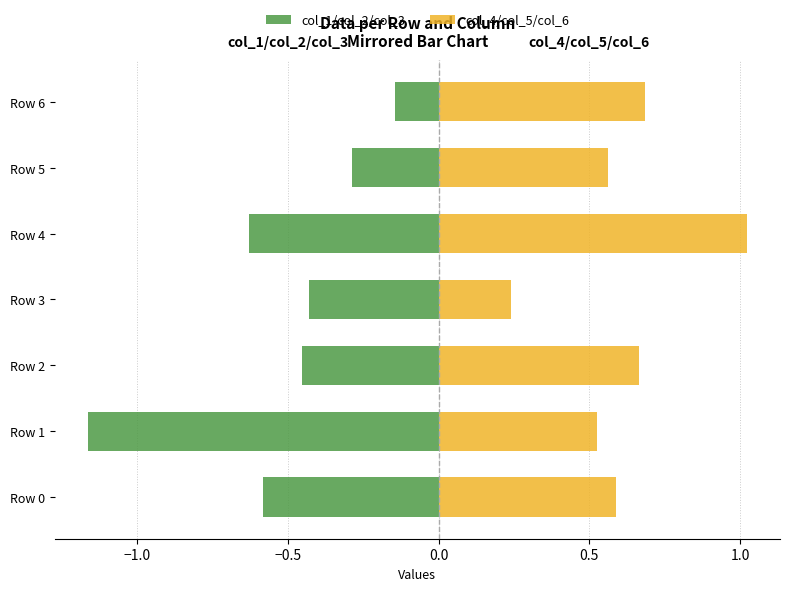

The col_1/col_2/col_3 series shows -0.0 at Row 6. True or false?

False